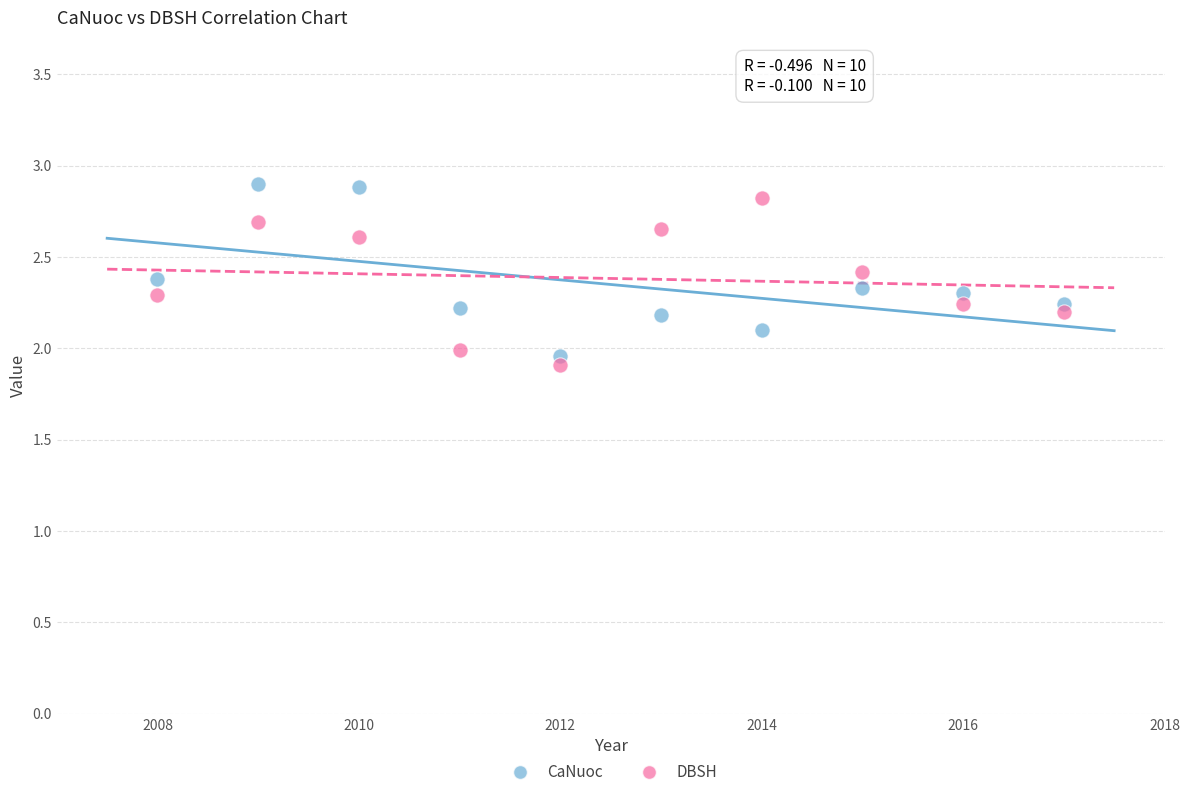

Which series contains the lowest Y value?

DBSH